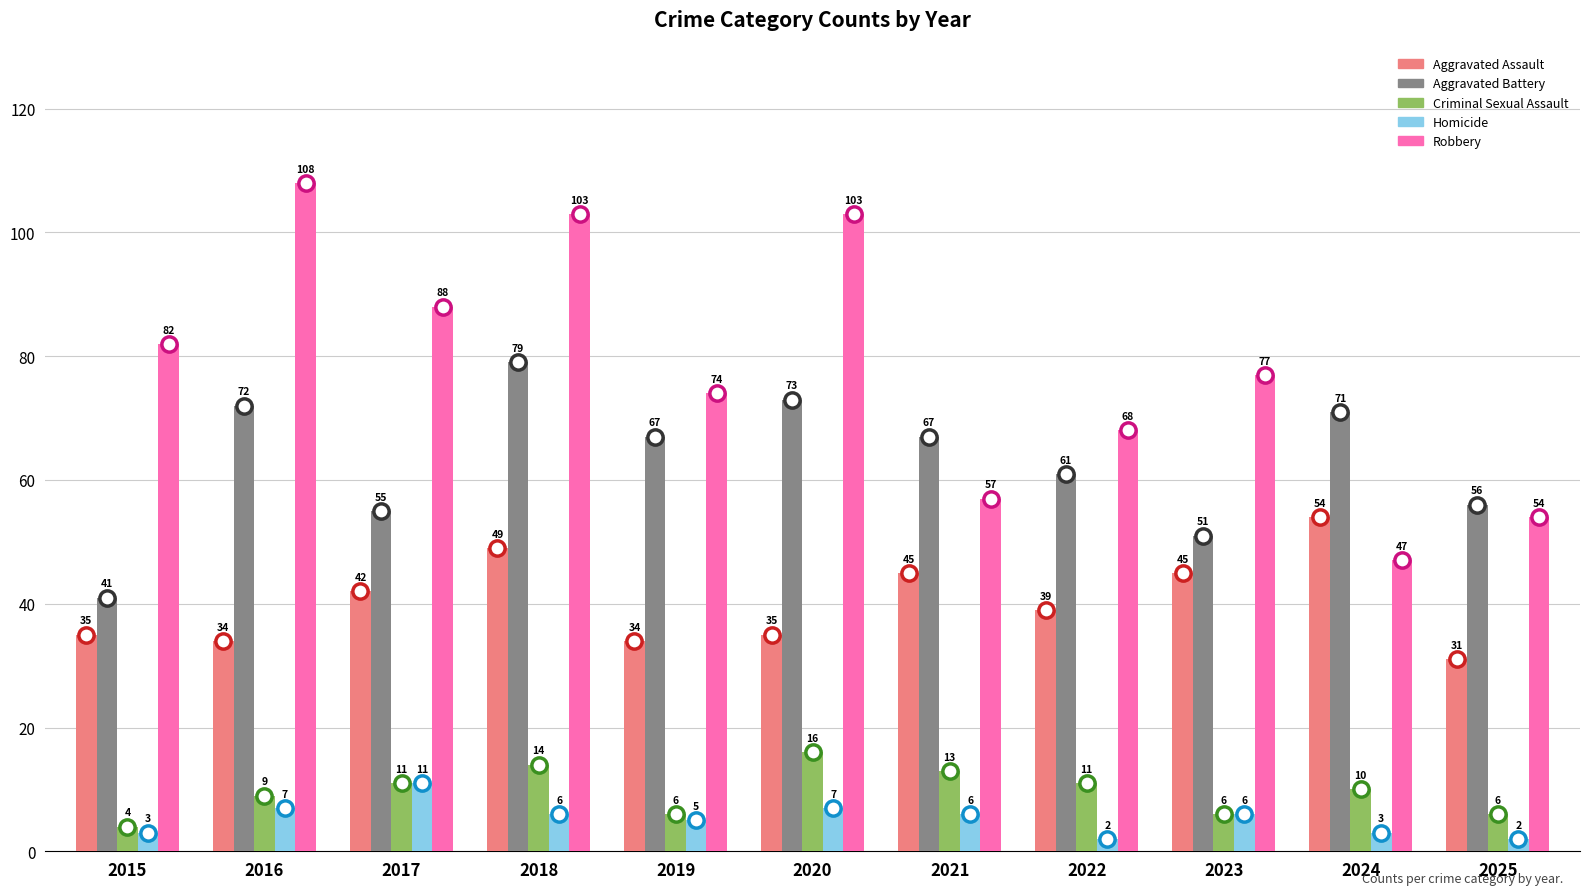

What is the average value of the Homicide series?

5